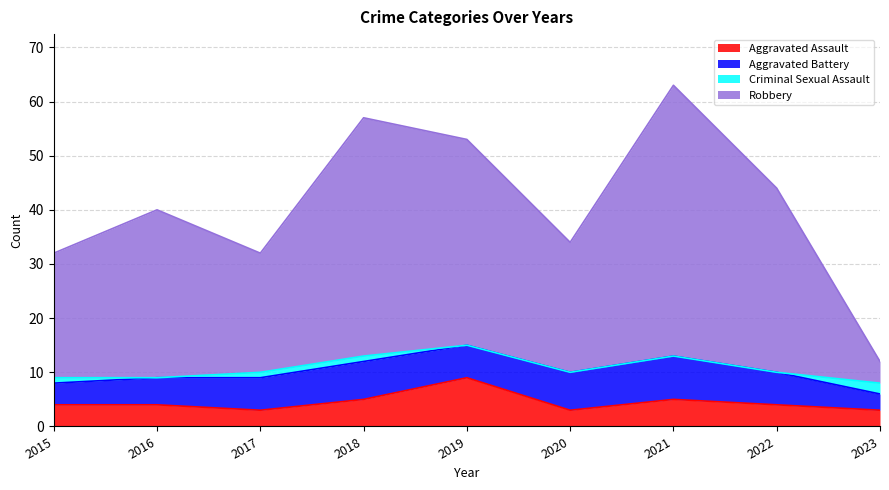

True or false: Robbery has a value of 13 at 2020.

False